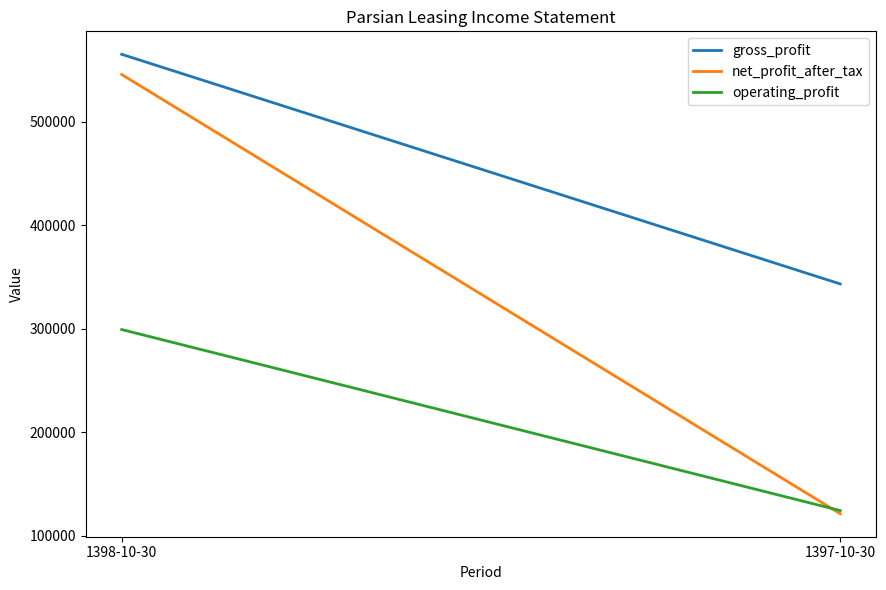

Which series has the largest total across all categories?

gross_profit